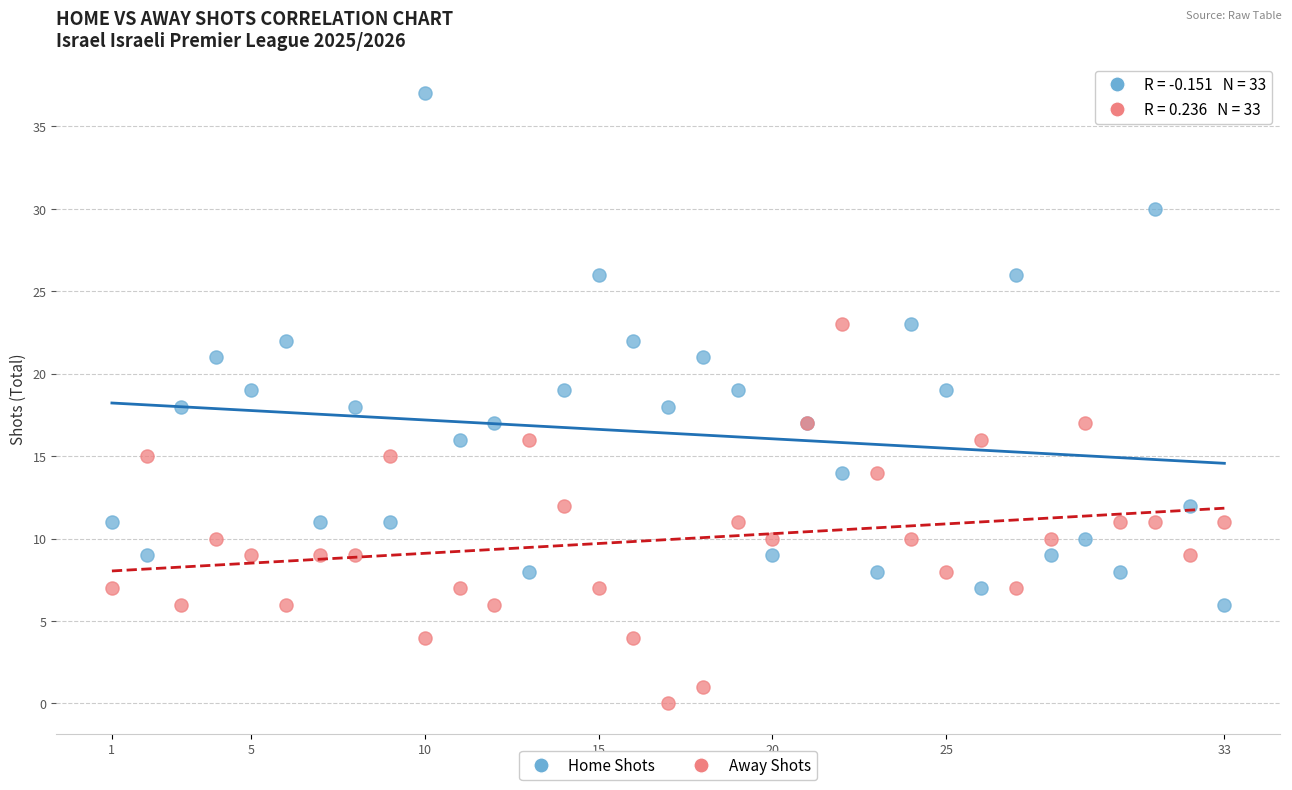

Which series reaches the minimum Y coordinate?

Away Shots